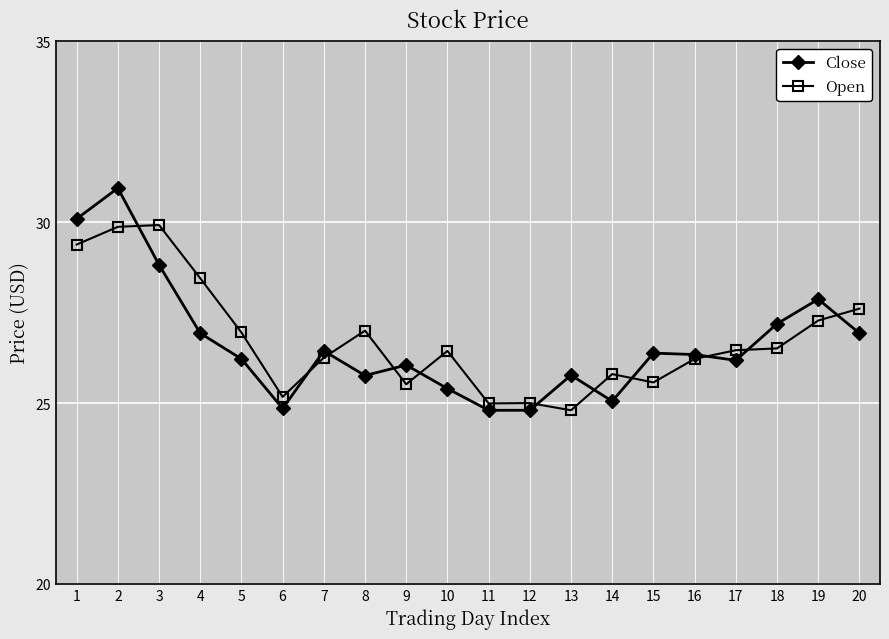

What is the sum of all Close values?

532.8